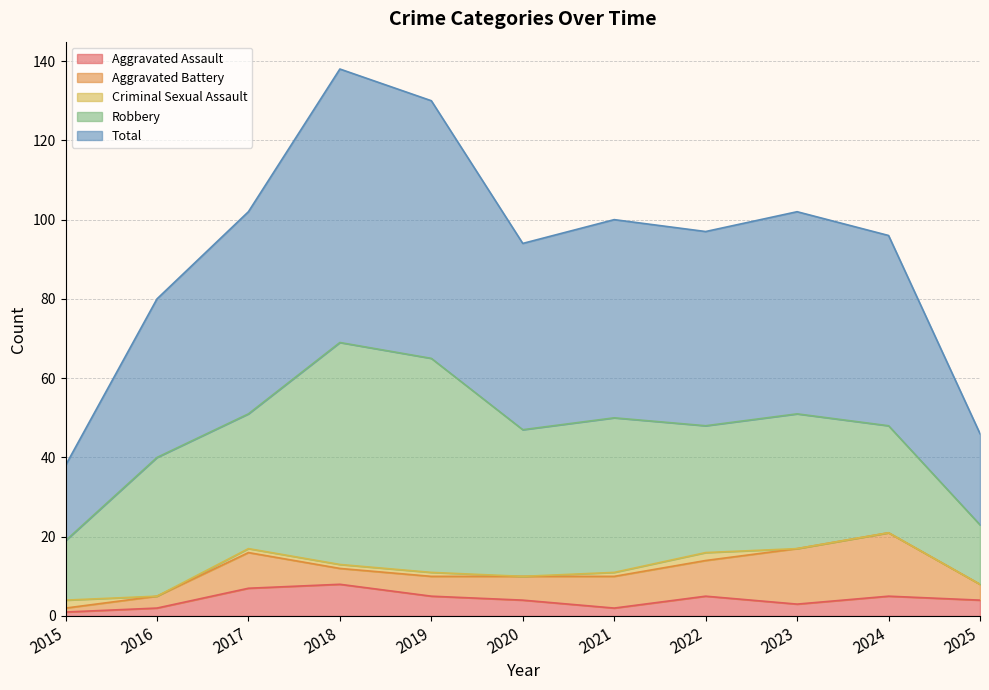

How many categories are shown in the chart?

11